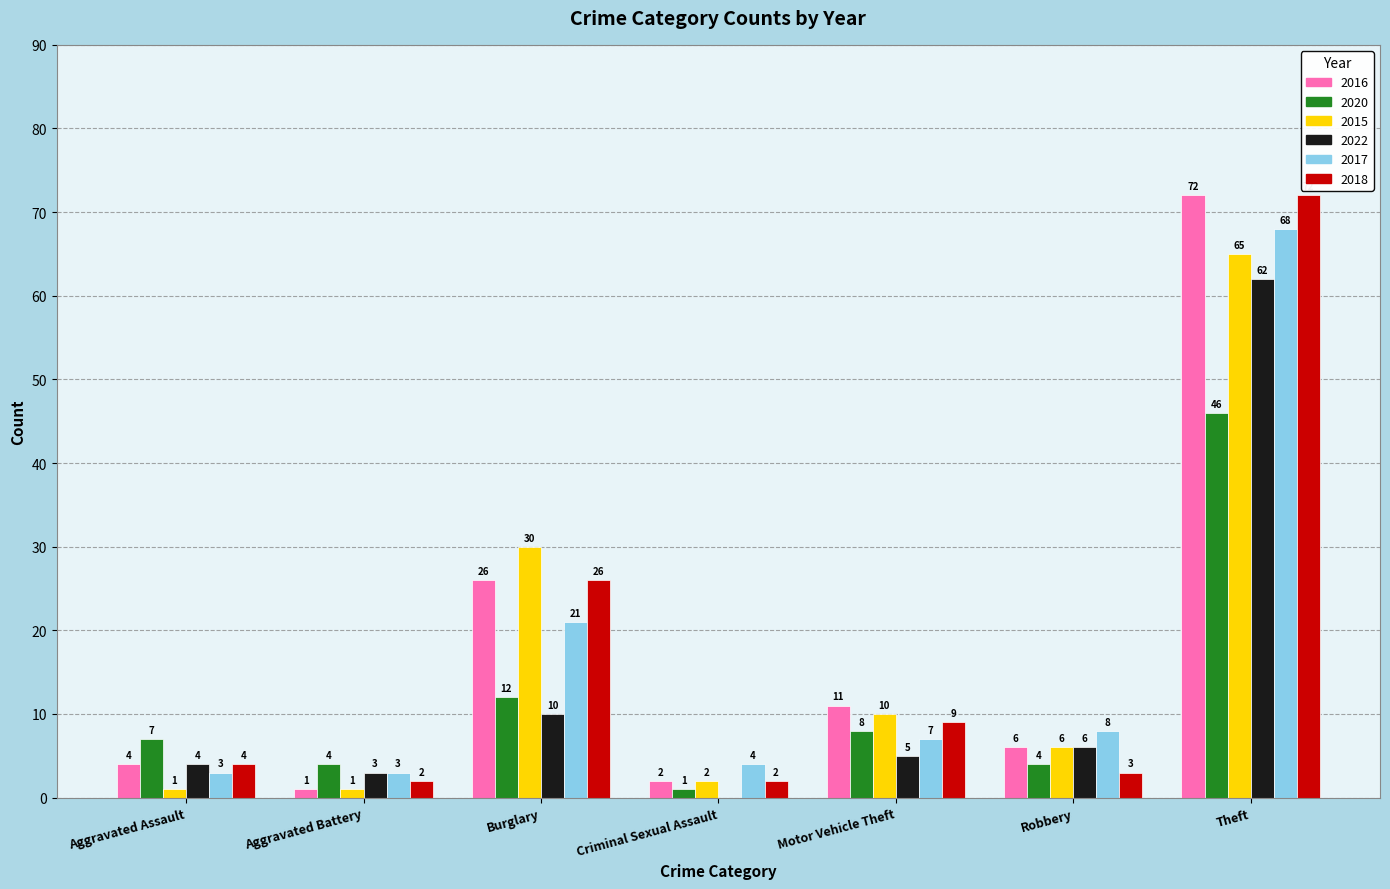

Which series has the largest total across all categories?

2016